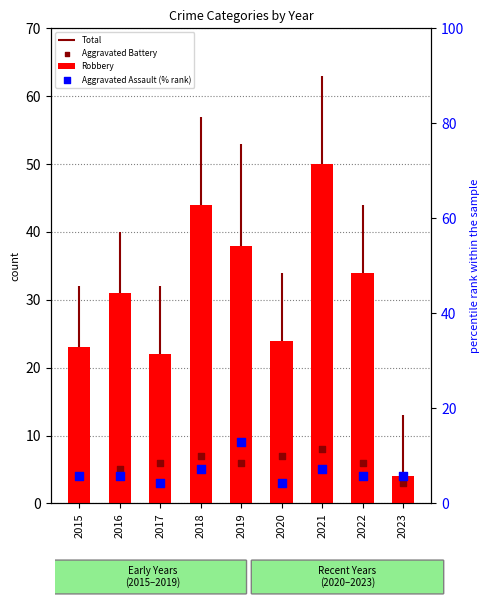

At which category is the sum across all series the highest?

2021